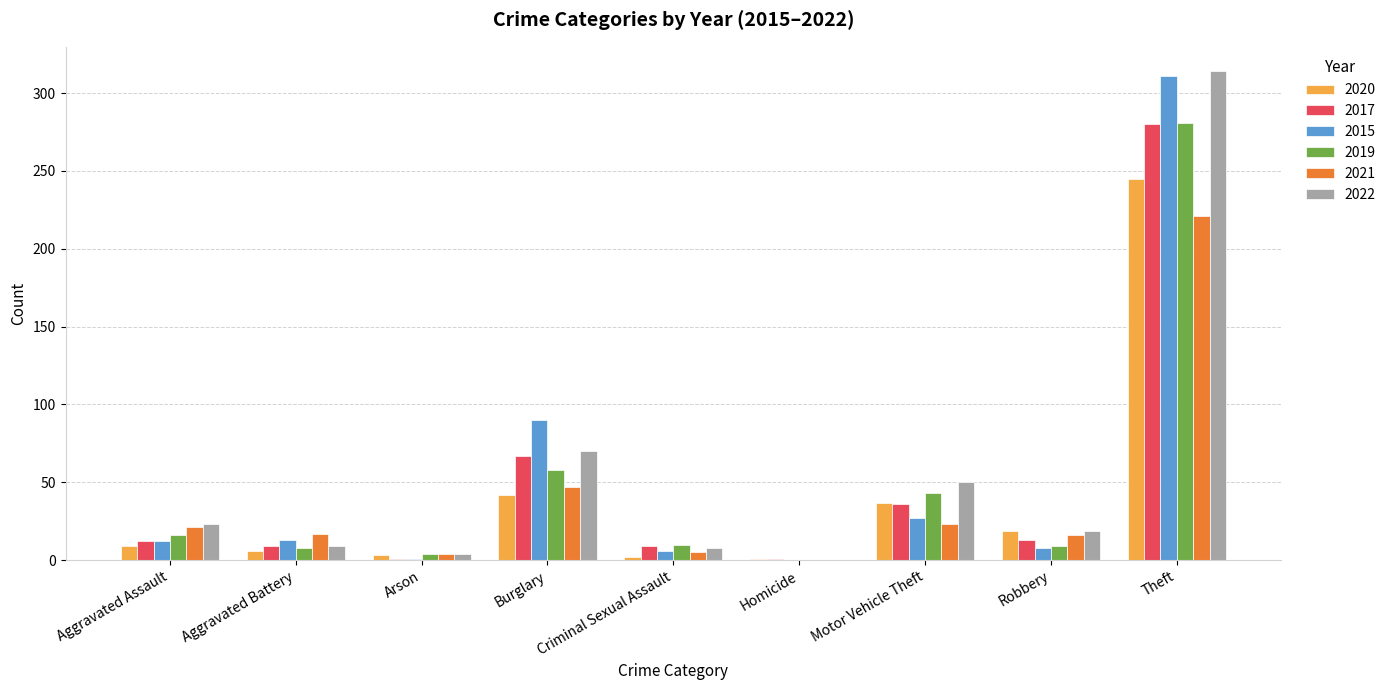

The value of 2022 at Motor Vehicle Theft is 17. True or false?

False